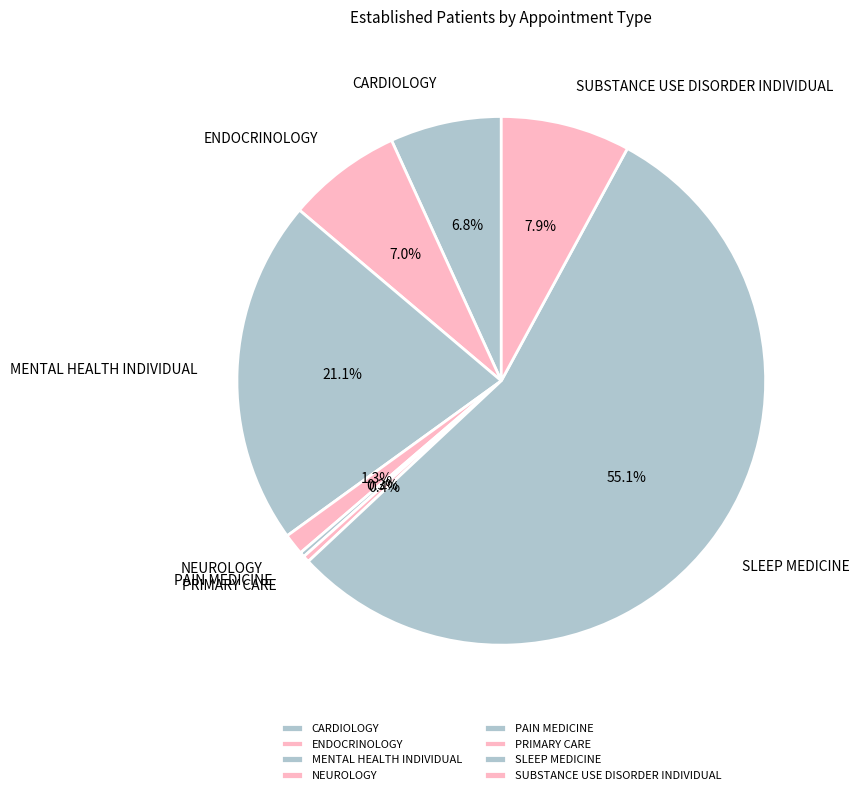

What percentage is the SUBSTANCE USE DISORDER INDIVIDUAL slice, to the nearest percent?

8%